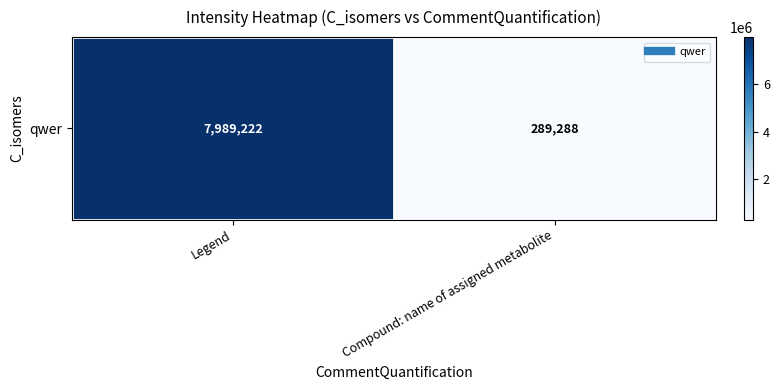

Reading left to right, extract all data points from this chart.

Legend=7989221.8	Compound: name of assigned metabolite=289287.7